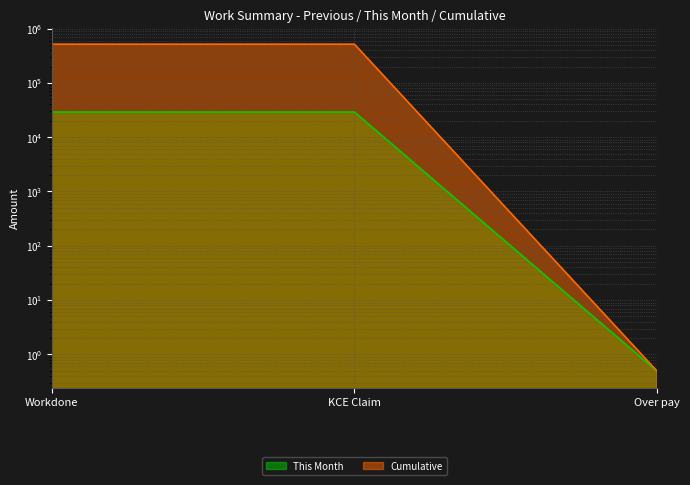

Rank the categories by This Month value from lowest to highest.

Over pay, KCE Claim, Workdone